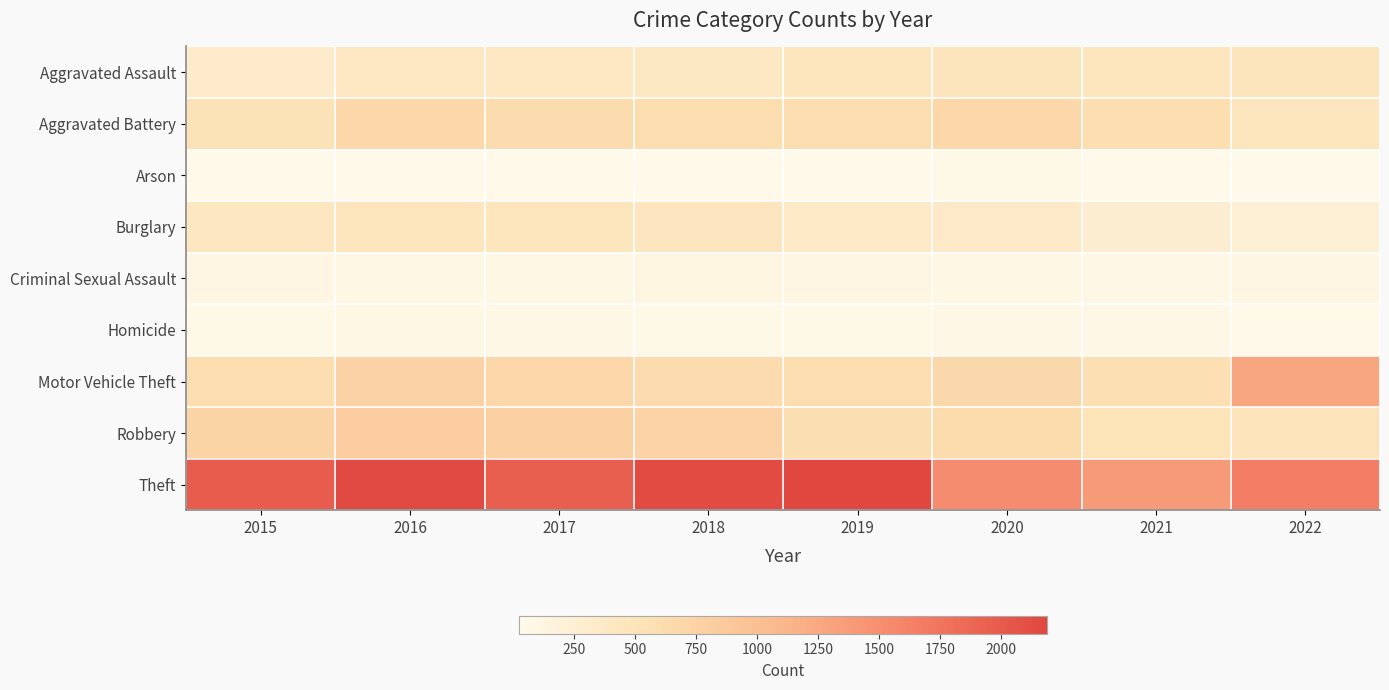

Count the number of data series in this chart.

9